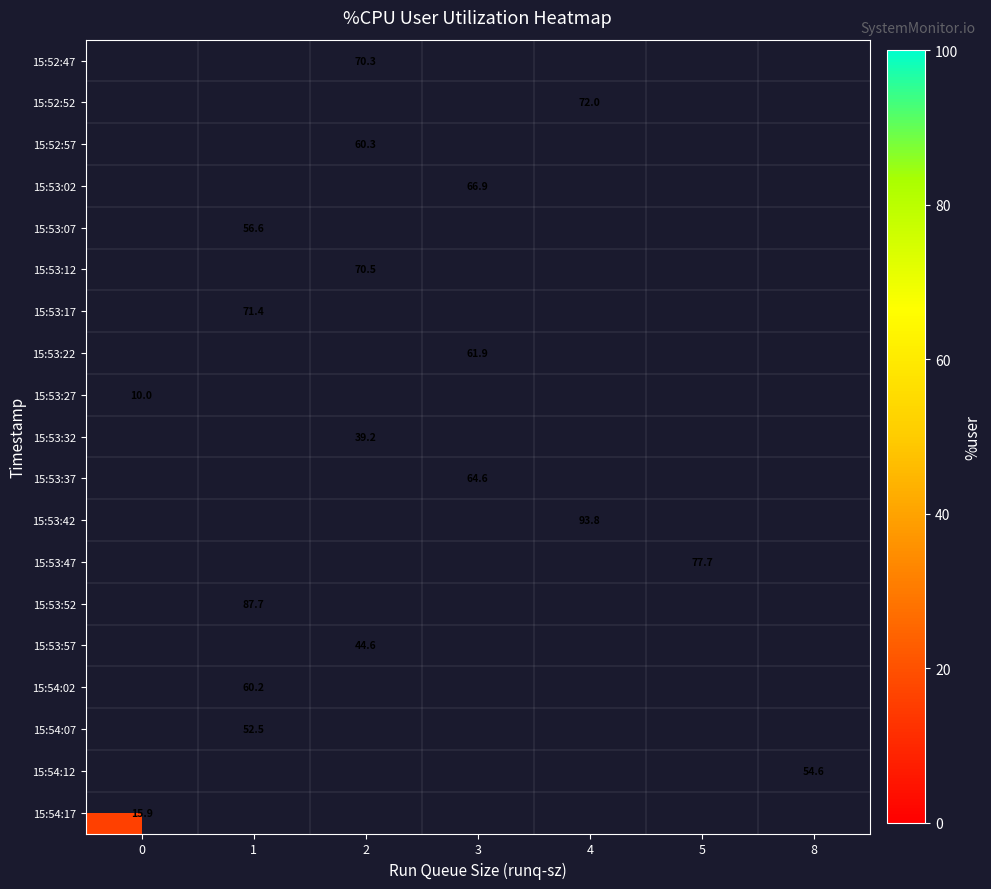

True or false: 15:53:27 has a value of 10.0 at 0.

True